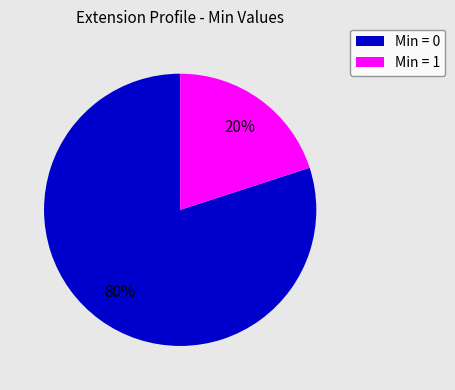

To the nearest percent, what is the average slice percentage?

50%